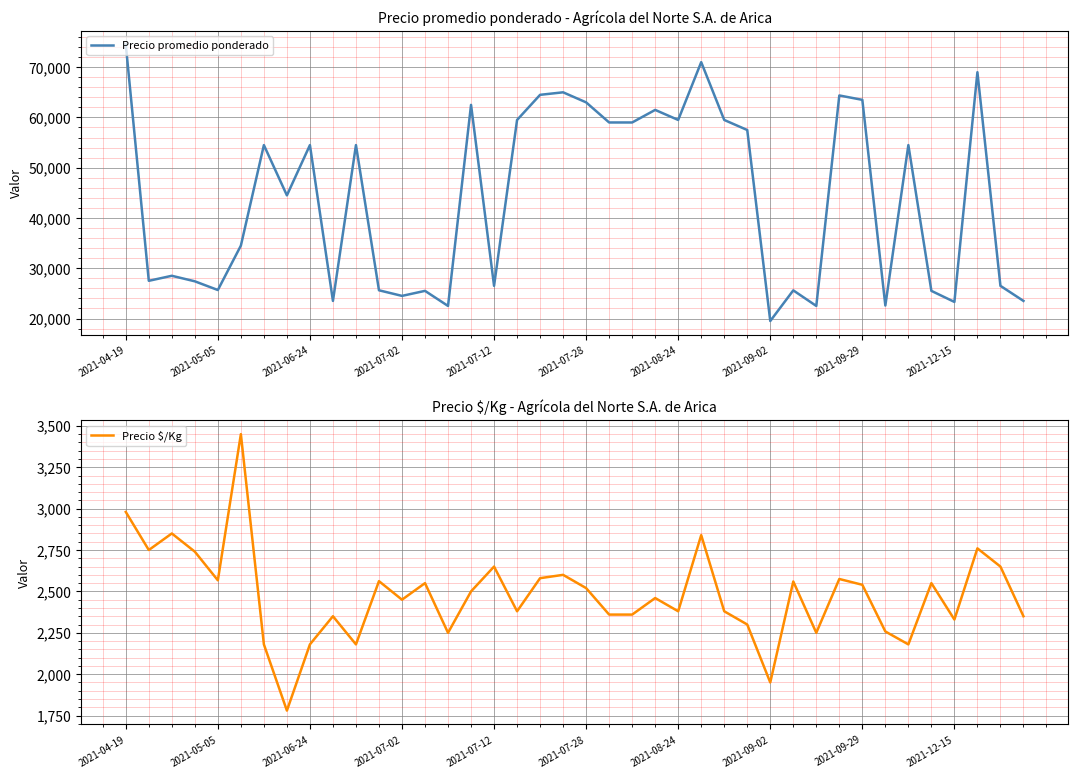

The Precio $/Kg series shows 3453 at 2021-07-12. True or false?

False